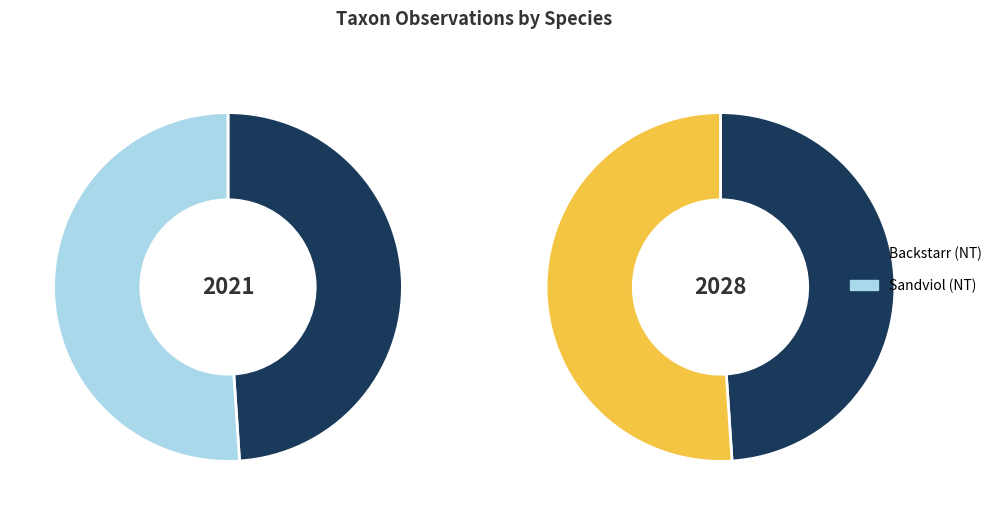

Which category accounts for the majority?

Sandviol (NT)